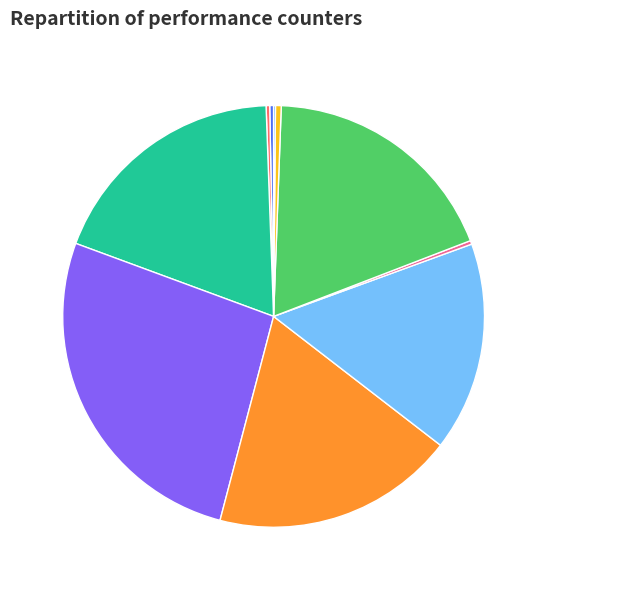

What percentage is NOT represented by cache-references?

99.7%